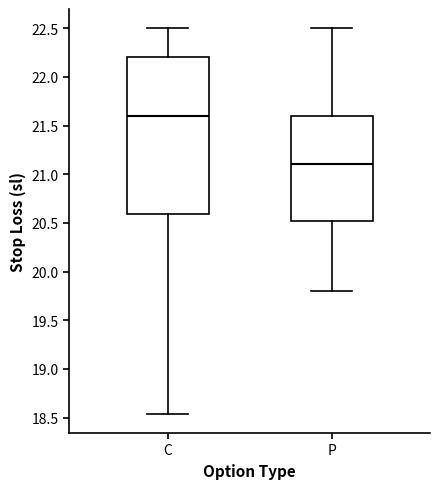

Where is the upper edge of the box for C on the y-axis? The values are not printed on the chart, so give them approximately, as read against the axis.

22.20